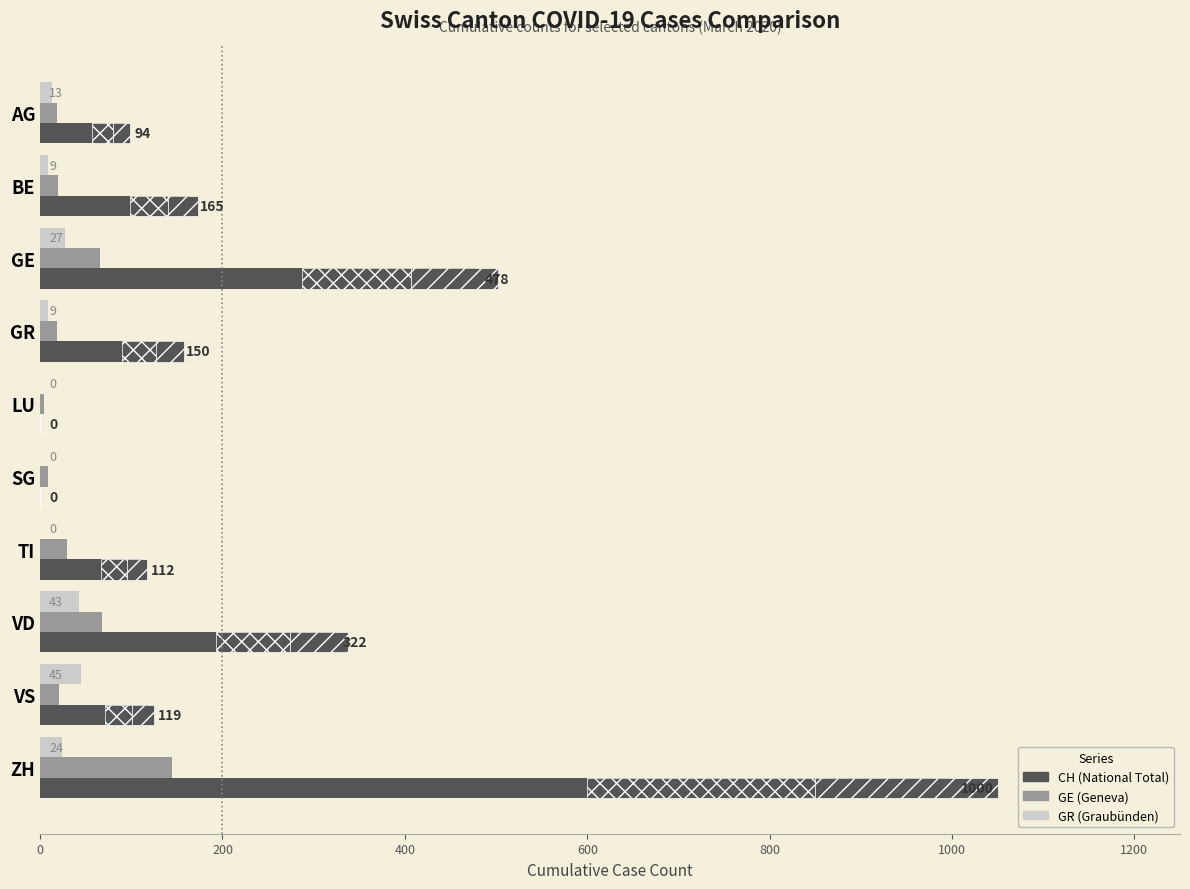

What are all the series names shown in the legend?

CH (National Total), GE (Geneva), GR (Graubünden)